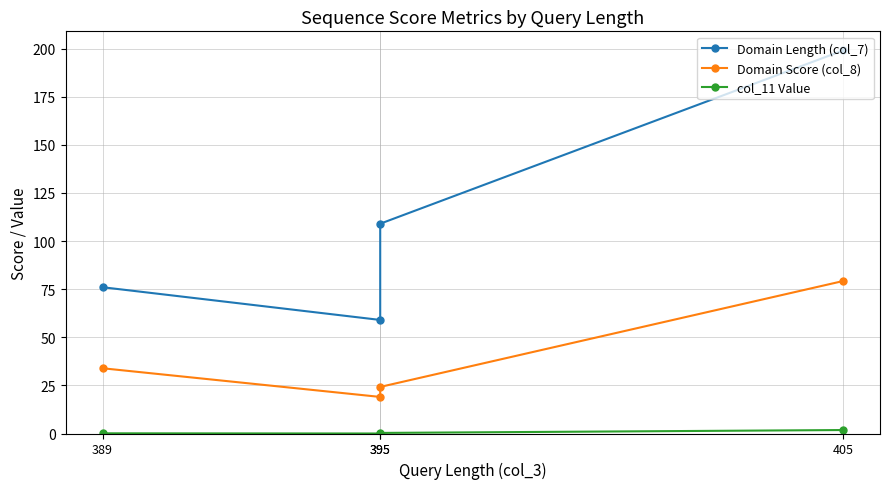

What is the difference between the Domain Length (col_7) values at 395 and 395?

50.0